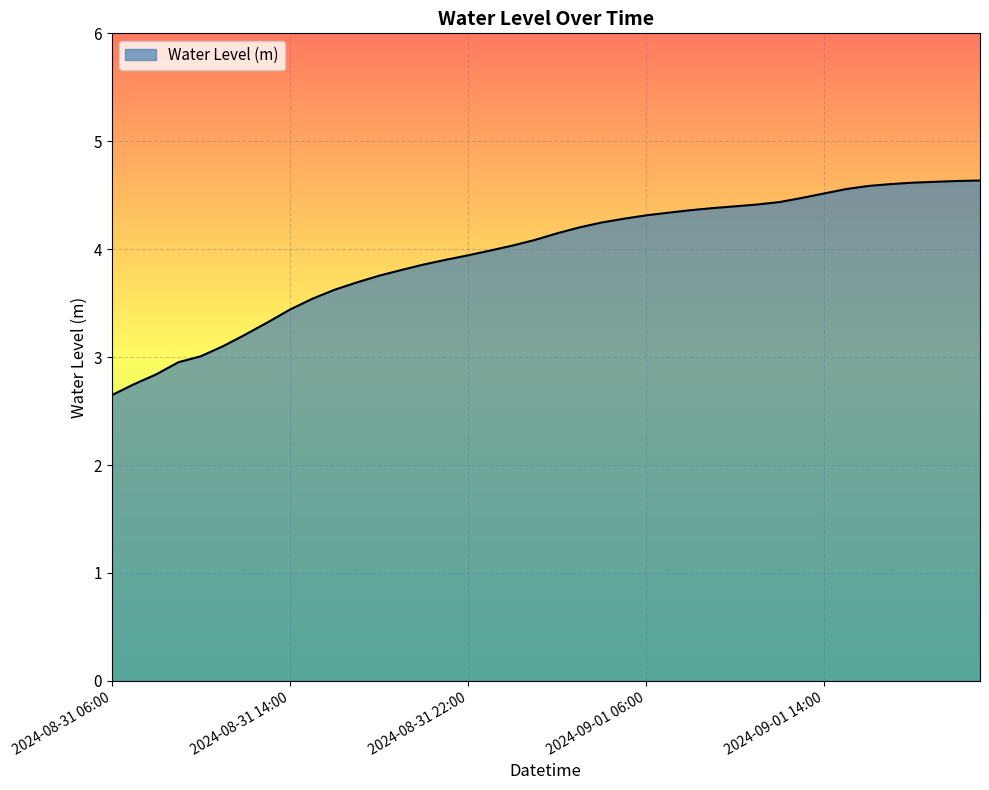

What is the difference between the maximum and minimum values?

2.0